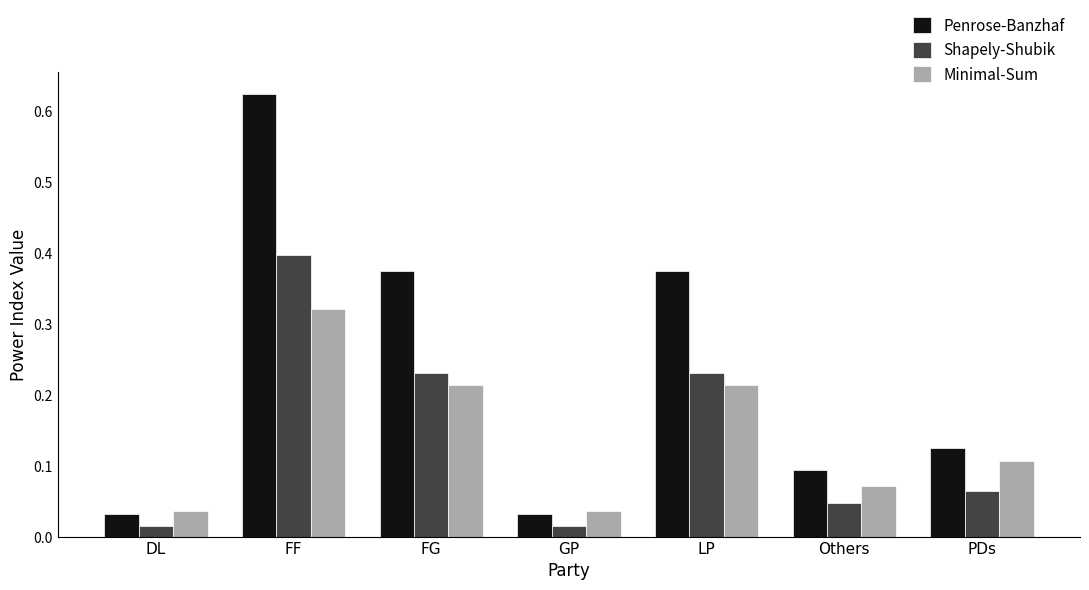

The Minimal-Sum series shows 0.5 at FF. True or false?

False